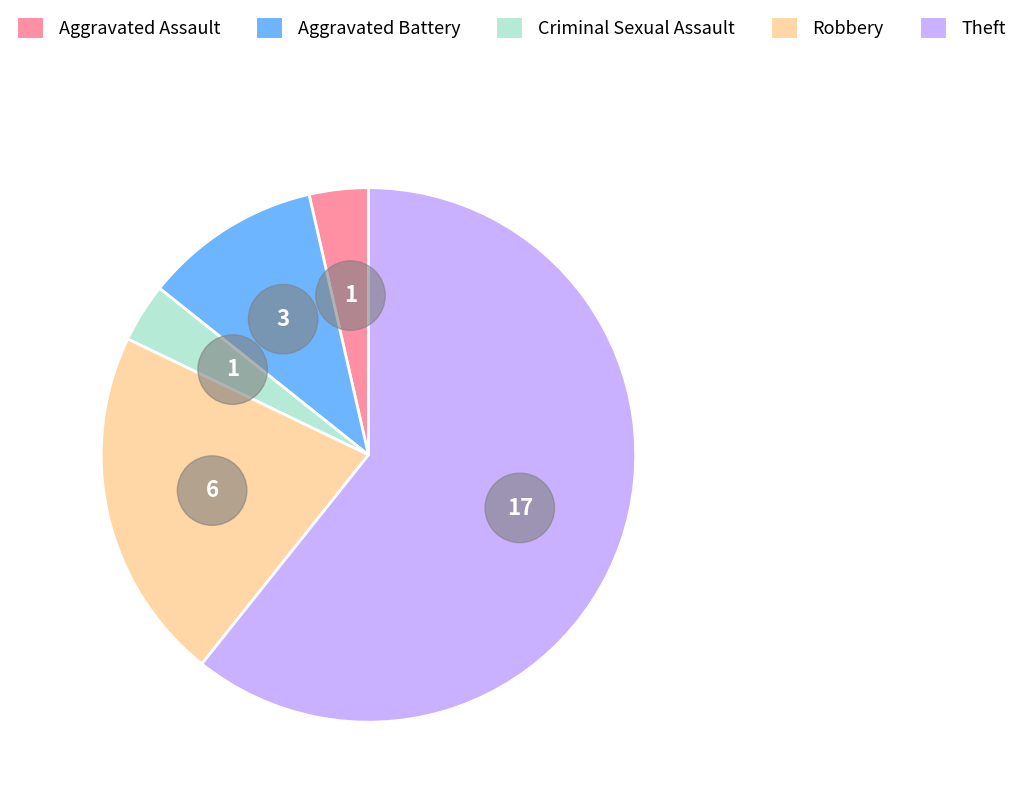

What is the smallest slice in the pie chart?

Aggravated Assault